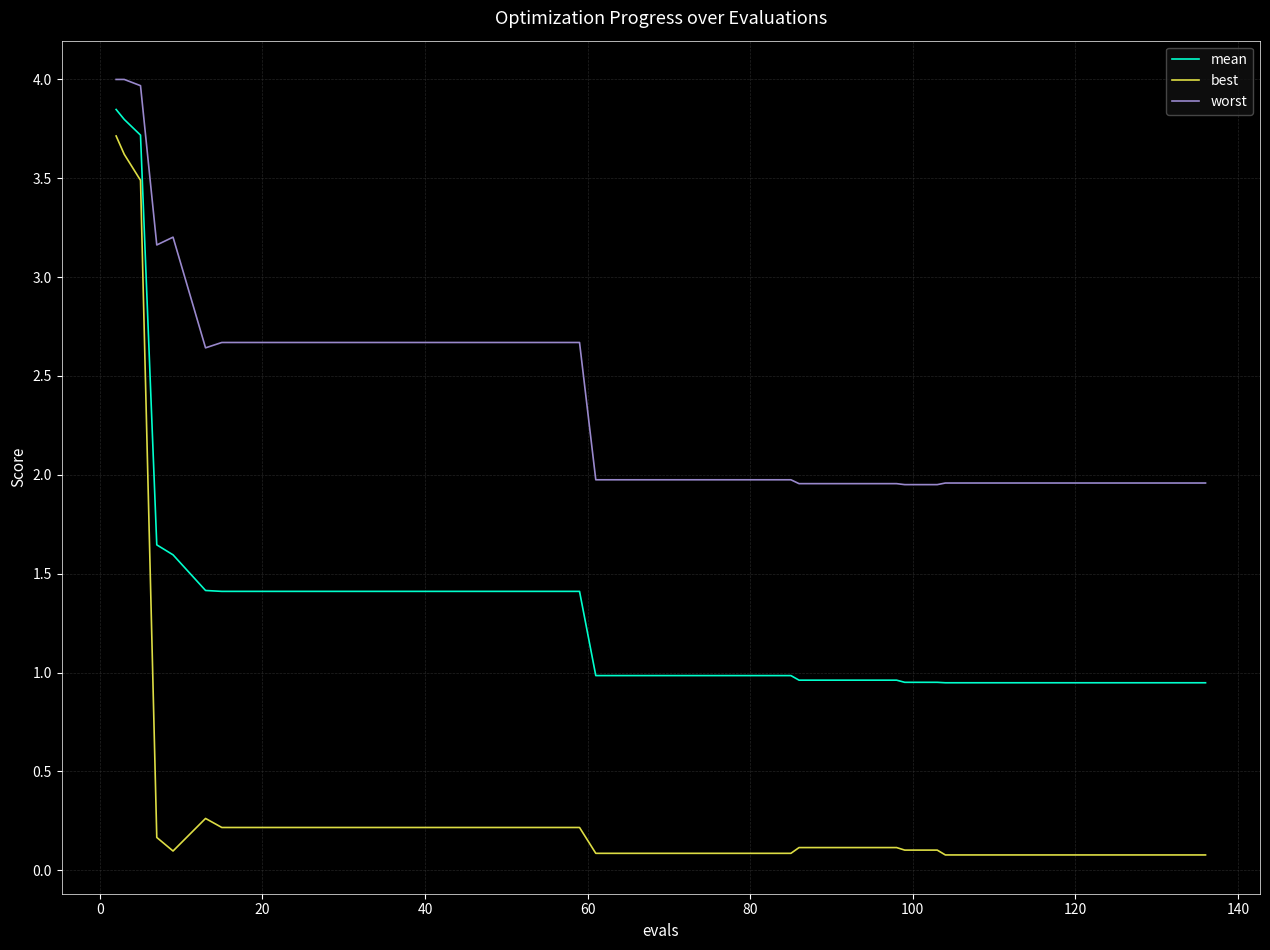

True or false: worst and best intersect in this chart.

False